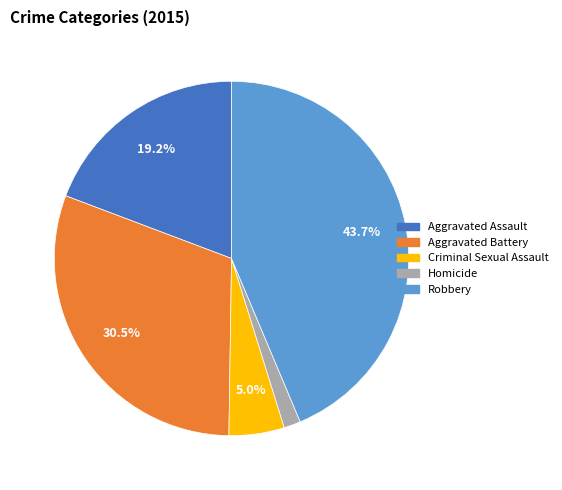

How many slices are in this pie chart?

5